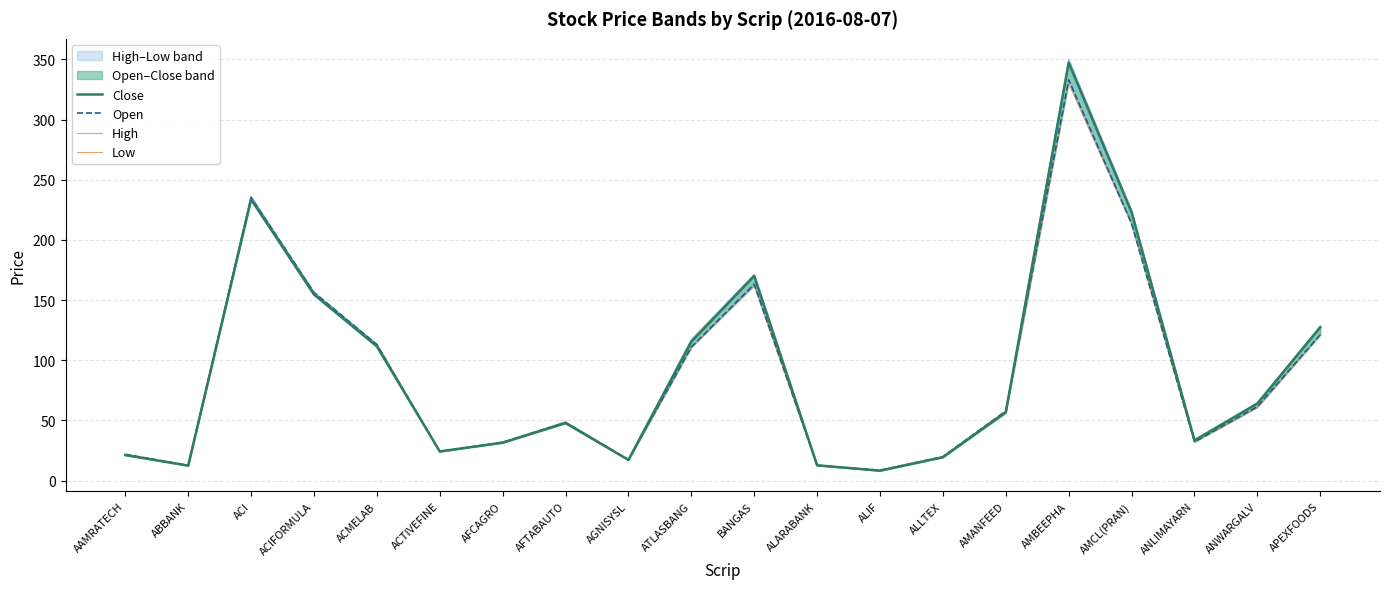

What value does the High series have at BANGAS?

171.3